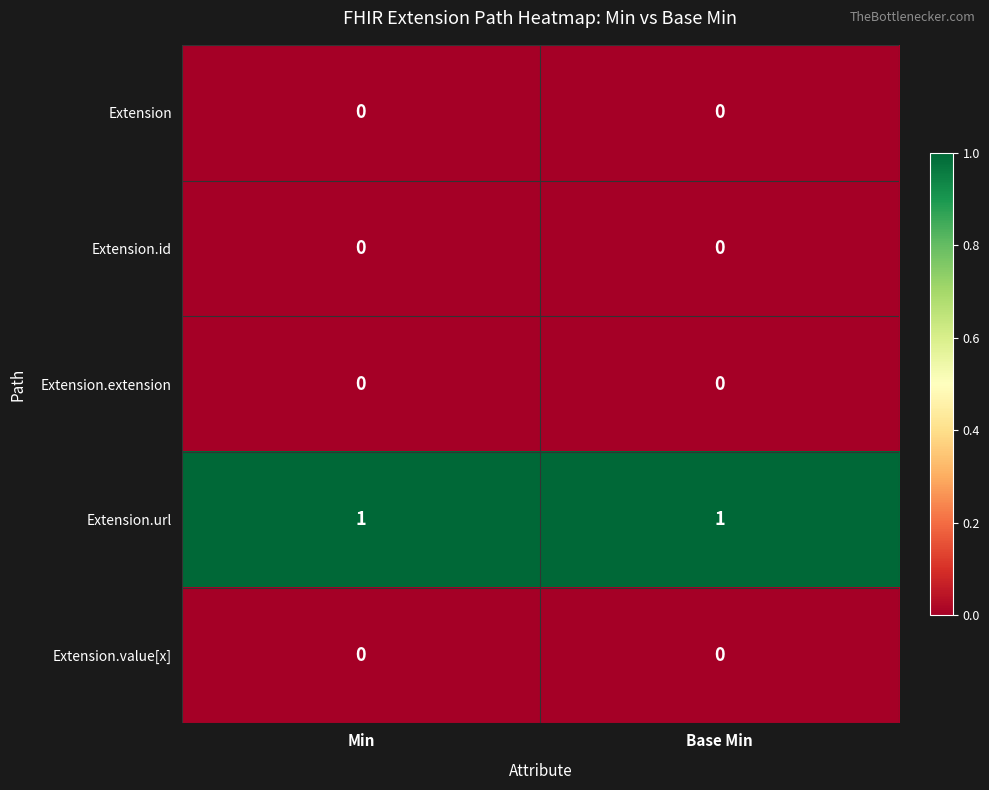

The Extension.value[x] series shows 0 at Base Min. True or false?

True